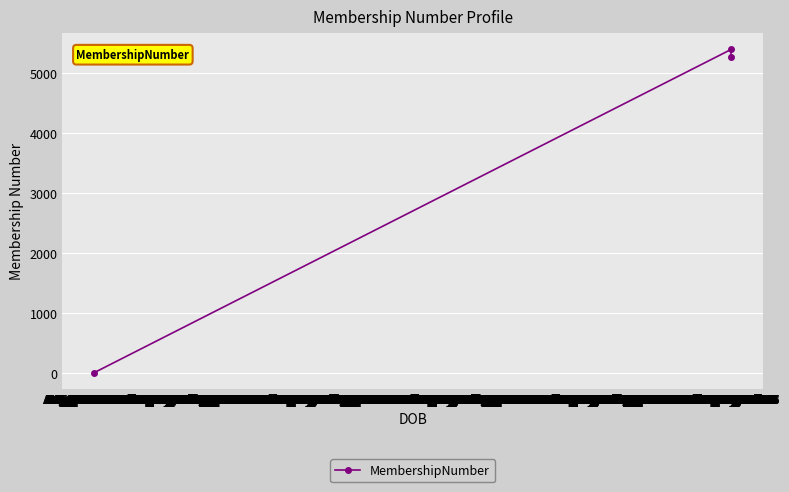

What is the maximum value shown in the chart?

5399